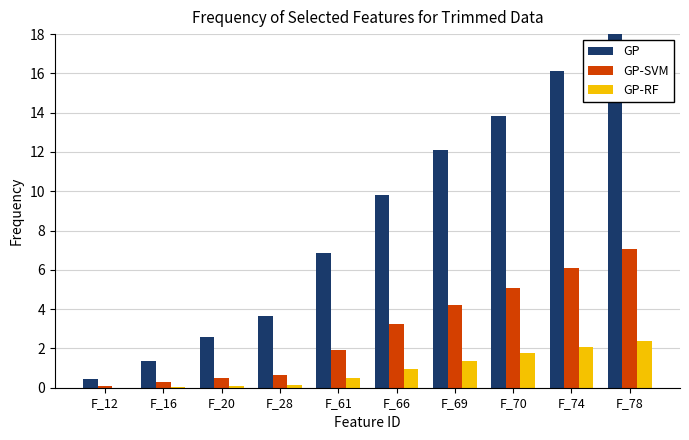

Which label corresponds to the largest value in the chart?

F_78